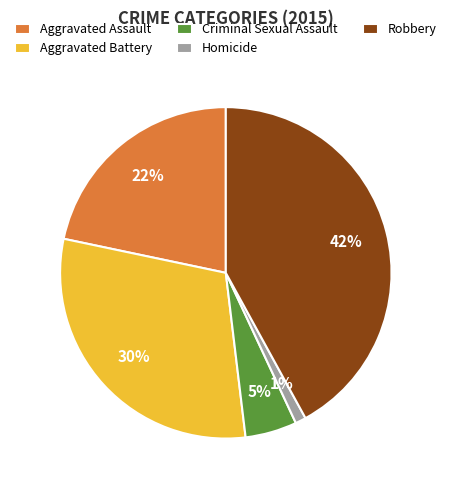

What percentage is the Criminal Sexual Assault slice, to the nearest percent?

5%